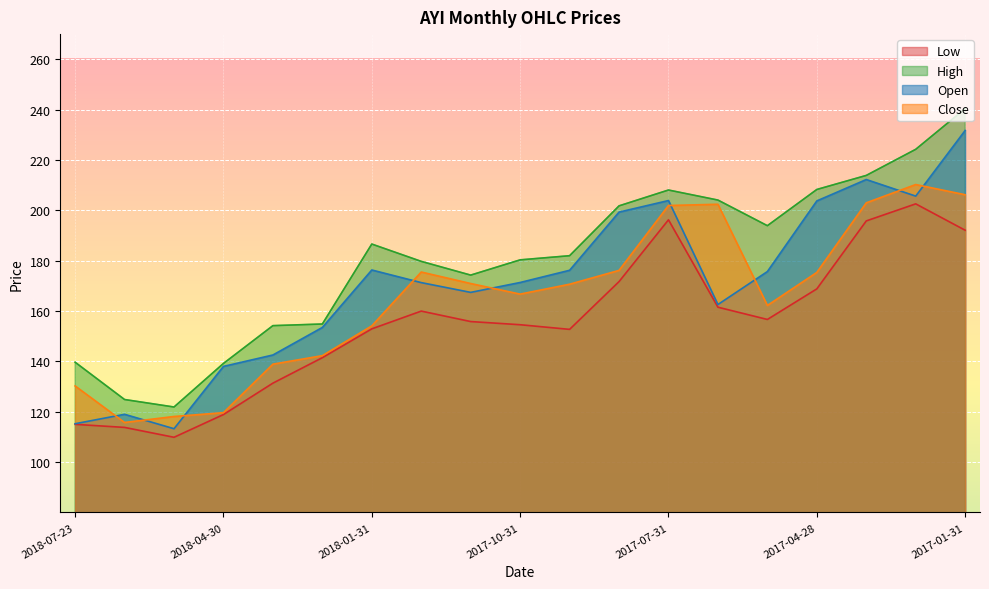

What is the sum of the close values at 2017-12-29 and 2017-05-31?

337.7